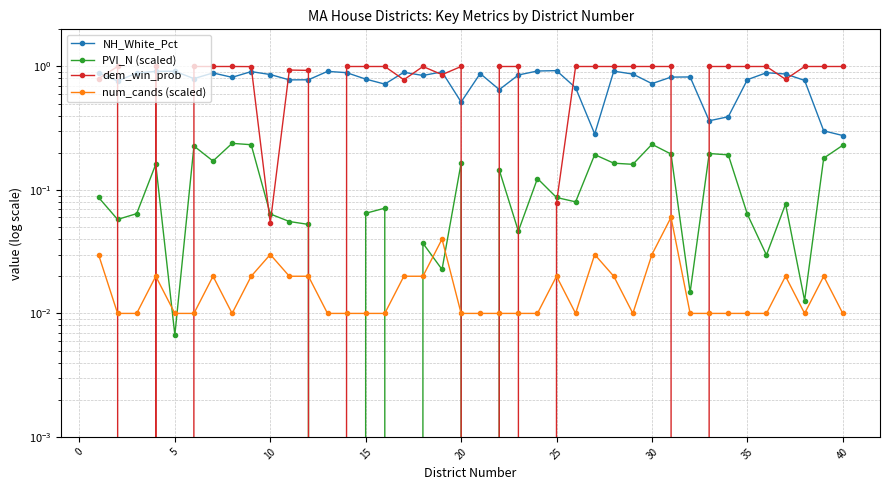

Is it true that dem_win_prob equals 0.6 at 12?

False